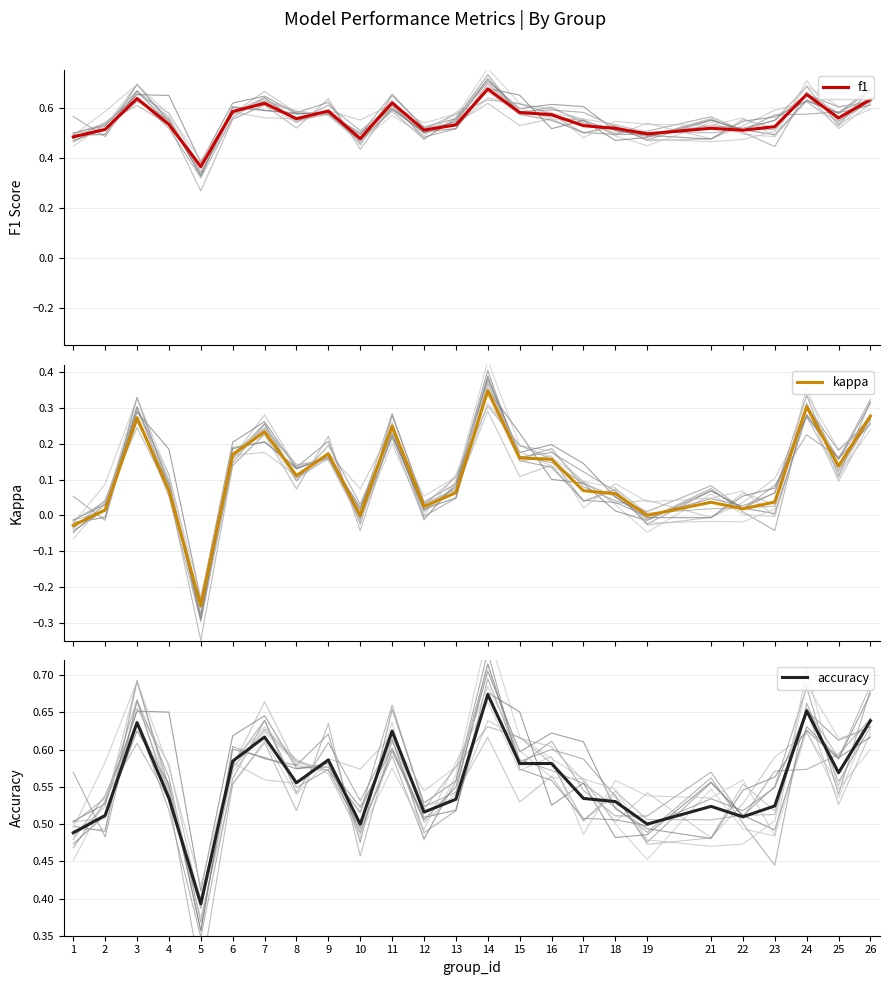

Reading left to right, what are all the values shown in this chart?

f1: 0.5	0.5	0.6	0.5	0.4	0.6	0.6	0.6	0.6	0.5	0.6	0.5	0.5	0.7	0.6	0.6	0.5	0.5	0.5	0.5	0.5	0.5	0.7	0.6	0.6
kappa: -0.0	0.0	0.3	0.1	-0.3	0.2	0.2	0.1	0.2	0.0	0.2	0.0	0.1	0.3	0.2	0.2	0.1	0.1	0.0	0.0	0.0	0.0	0.3	0.1	0.3
accuracy: 0.5	0.5	0.6	0.5	0.4	0.6	0.6	0.6	0.6	0.5	0.6	0.5	0.5	0.7	0.6	0.6	0.5	0.5	0.5	0.5	0.5	0.5	0.7	0.6	0.6